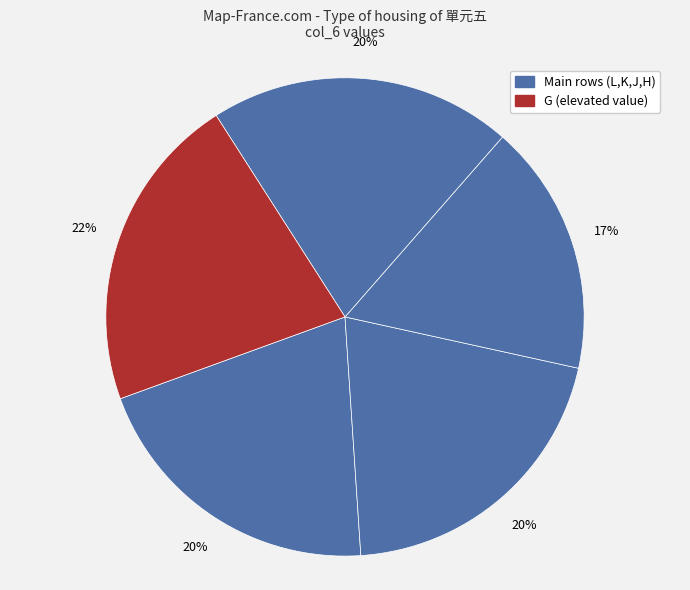

Which category has the smallest portion of the pie?

J